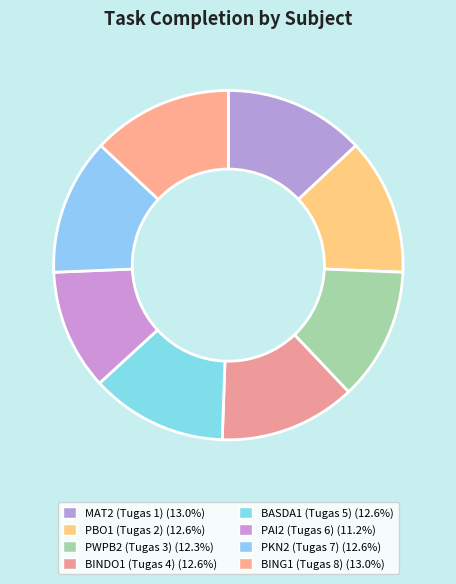

Is there a majority slice in this chart?

No